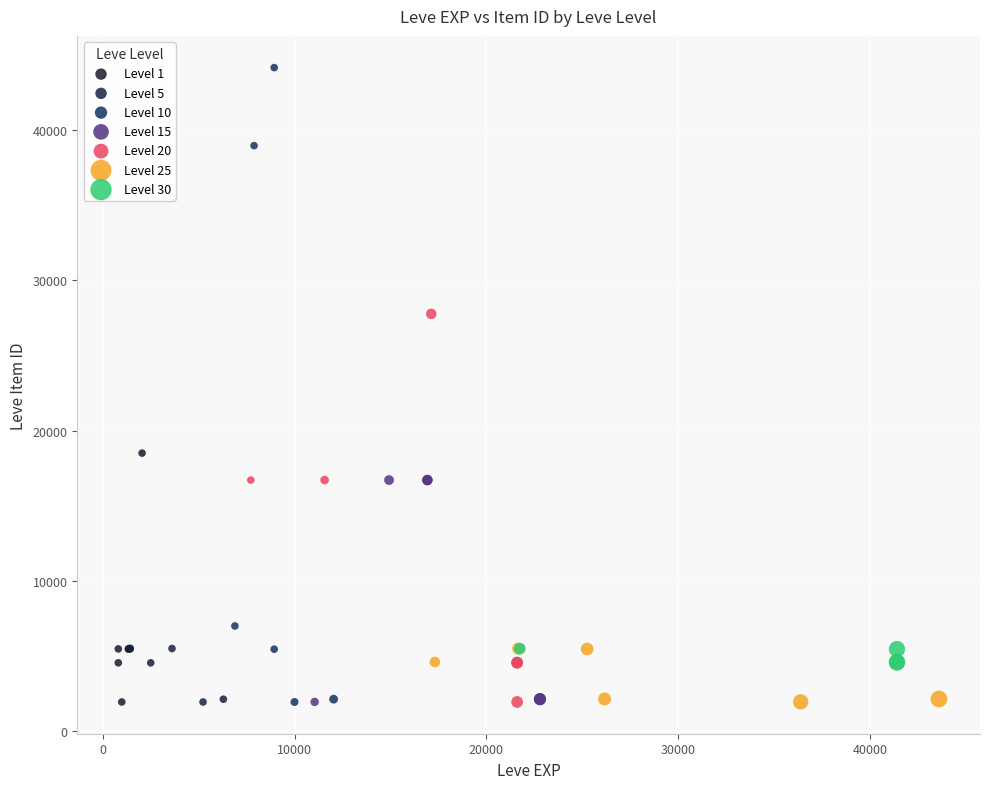

Which series has the widest spread of Y values?

Level 10